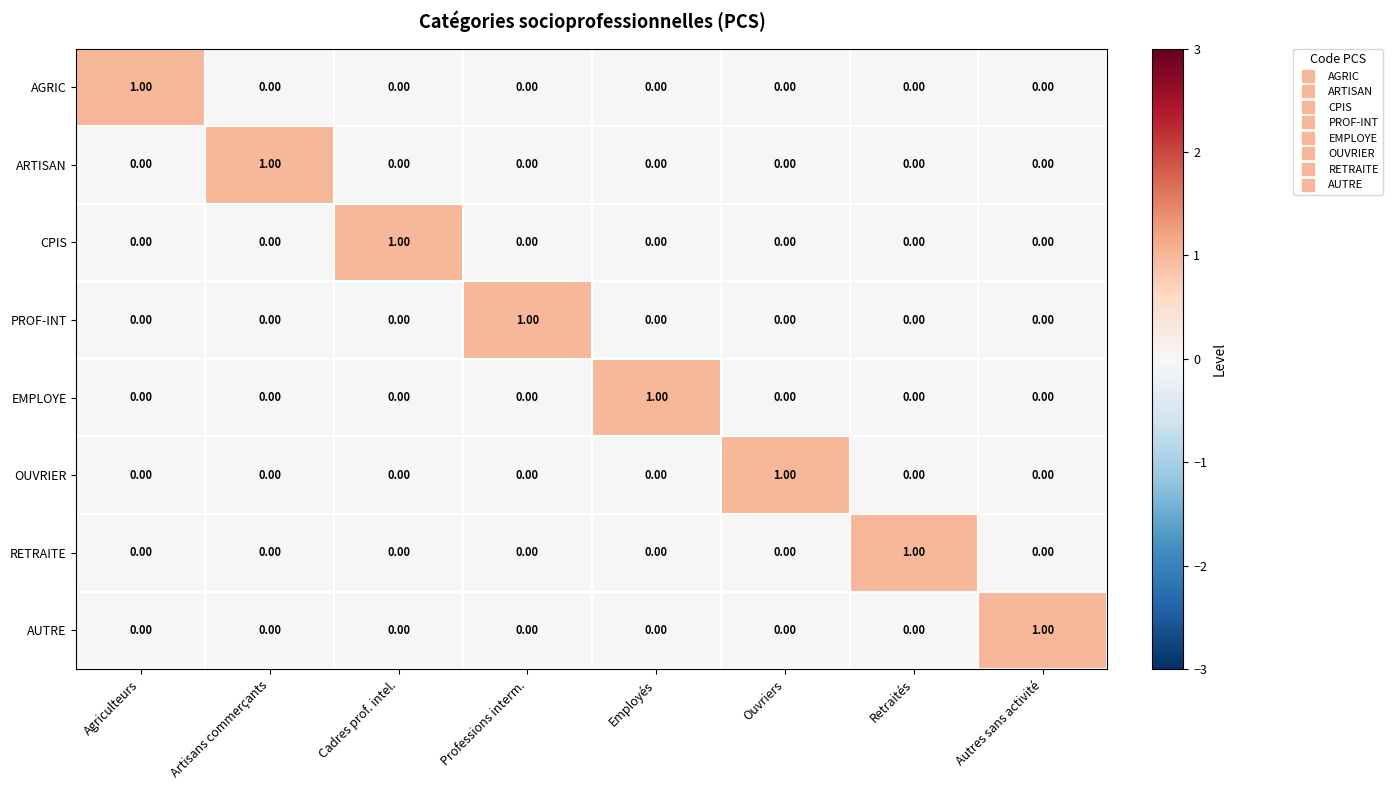

What is the maximum value shown in the chart?

1